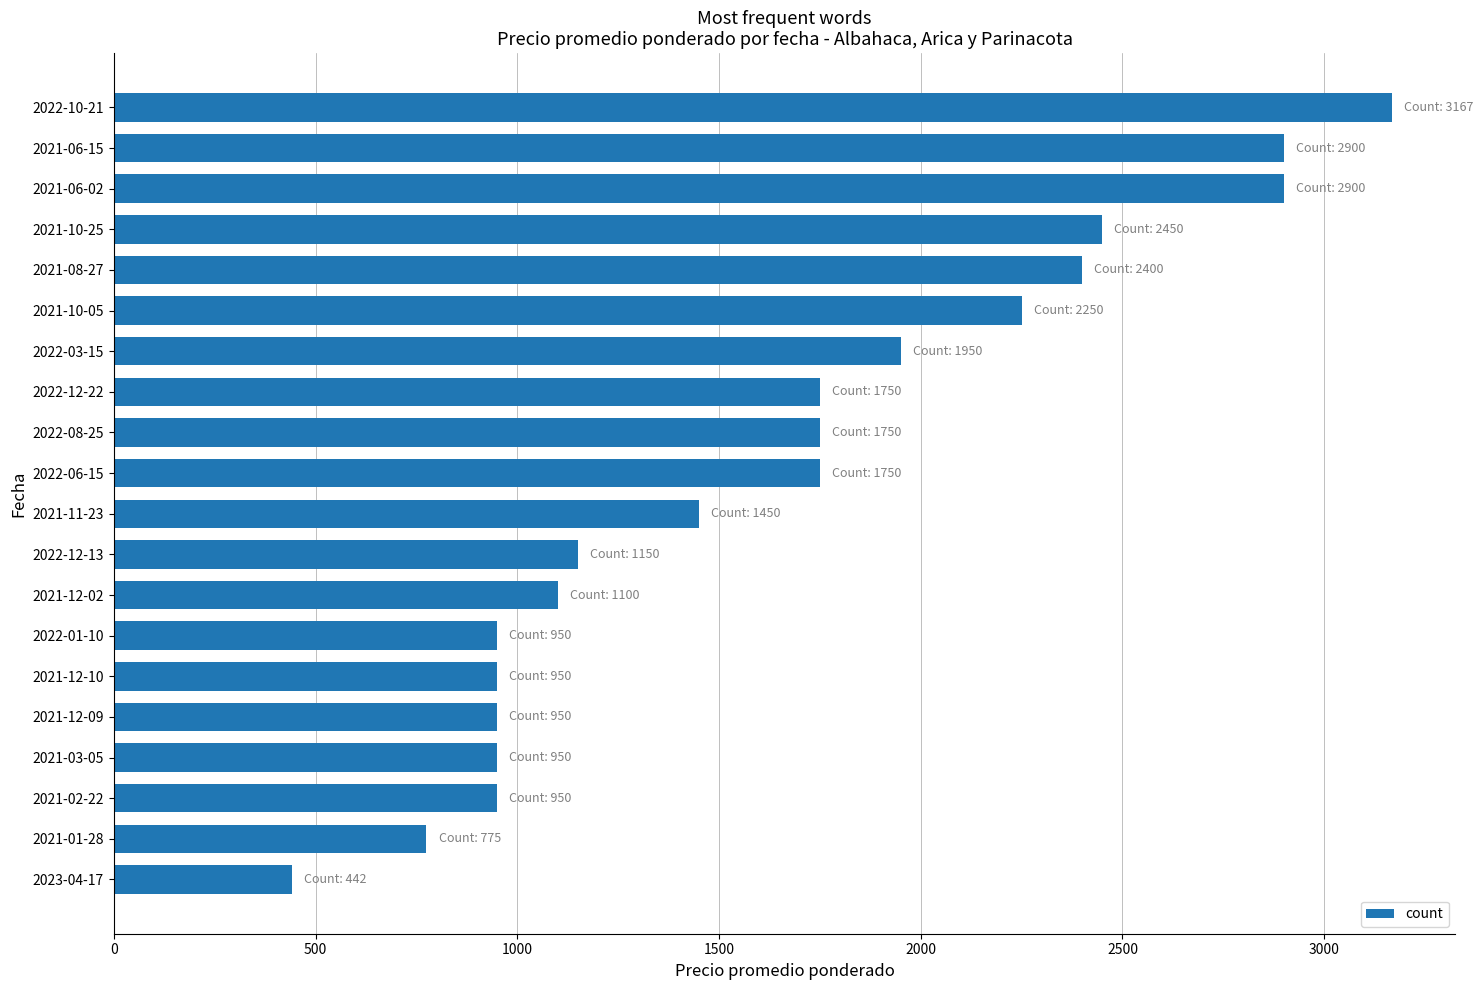

Read the value at 2022-01-10, to the nearest 100.

1000